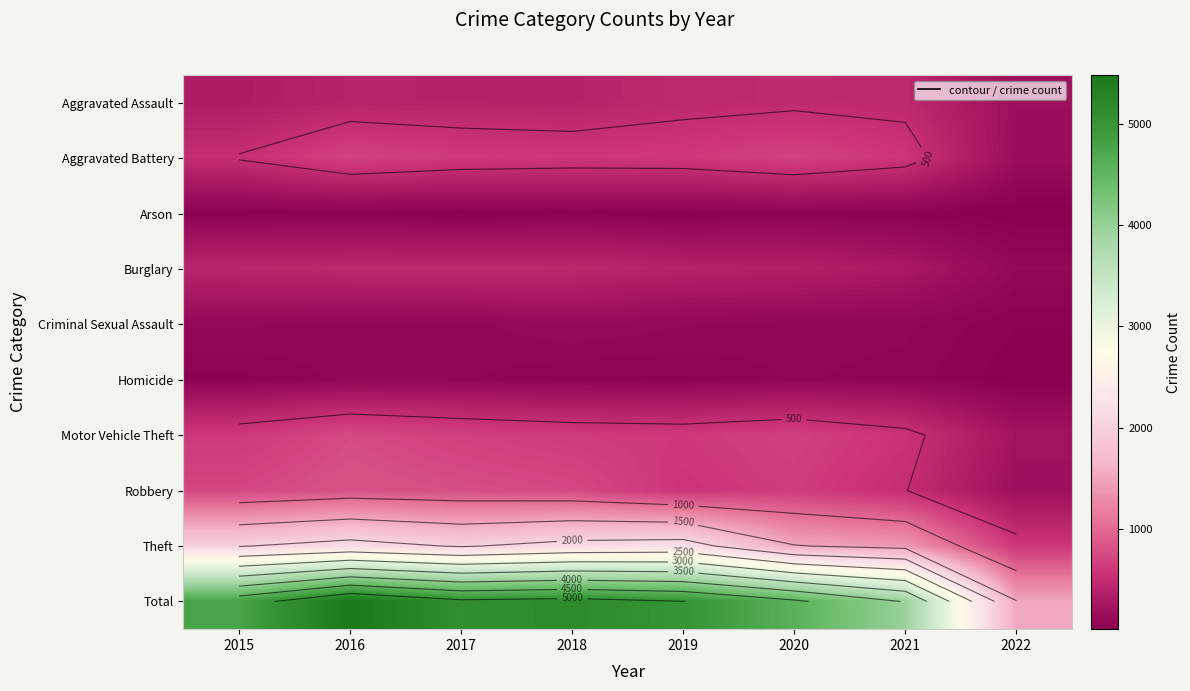

The value of Aggravated Battery at 2016 is 442. True or false?

False